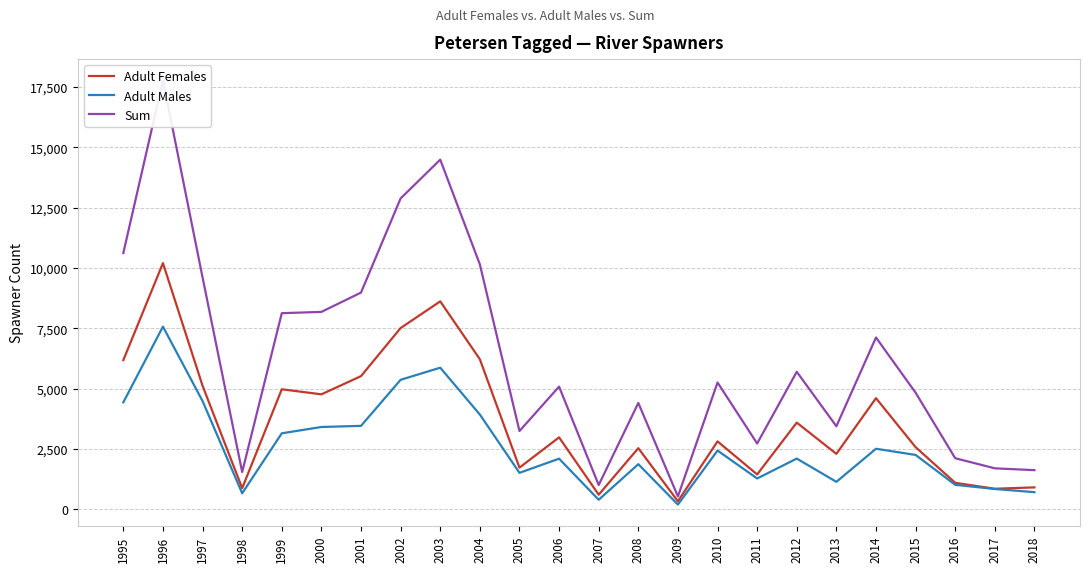

What is the minimum value for Sum?

538